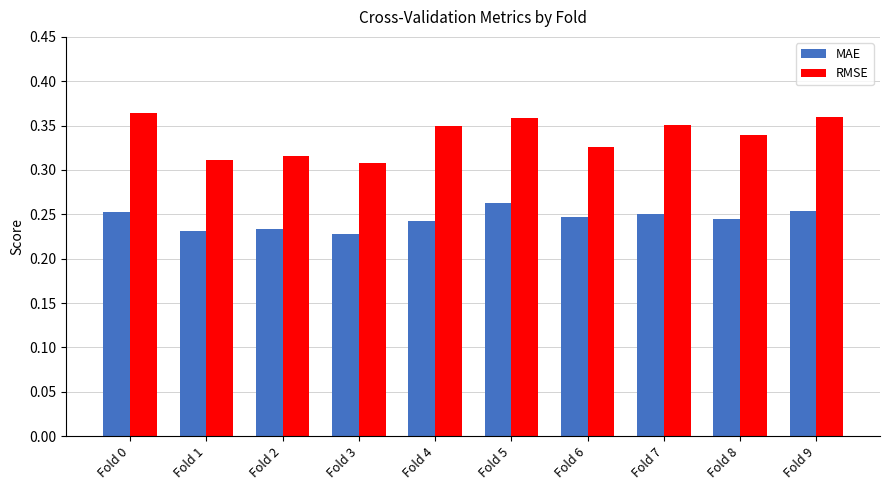

Which series has the largest range (max minus min)?

RMSE